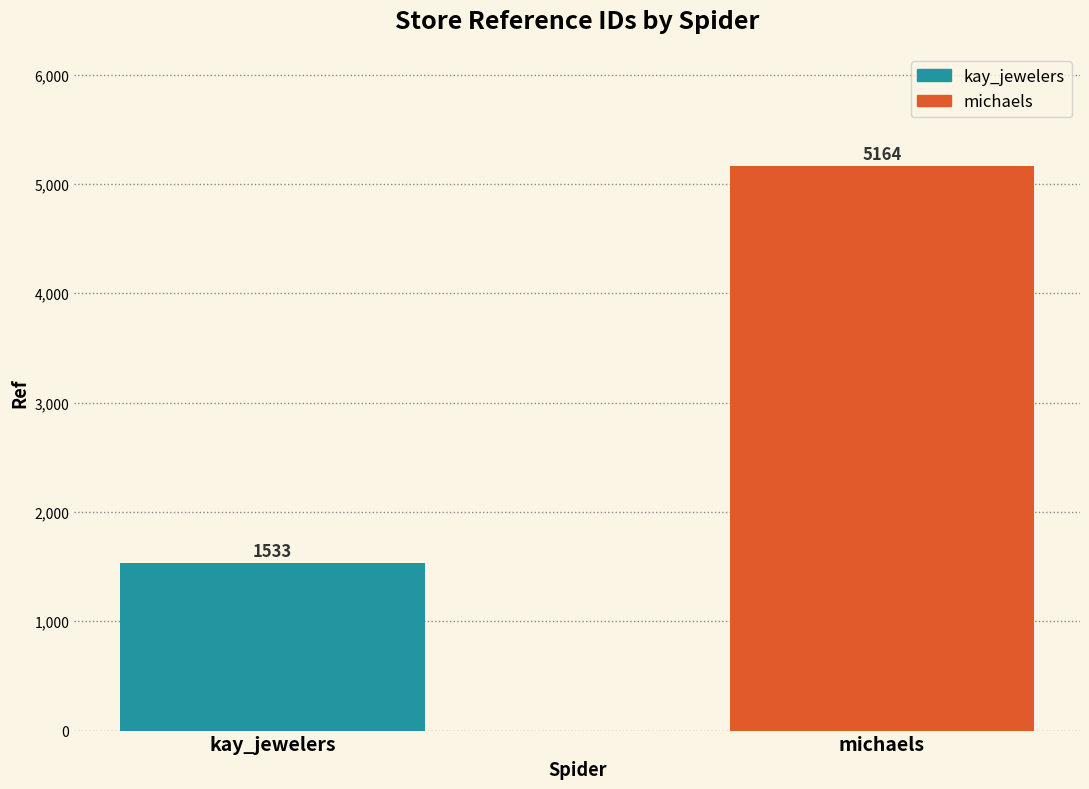

What is the greatest value displayed?

5164